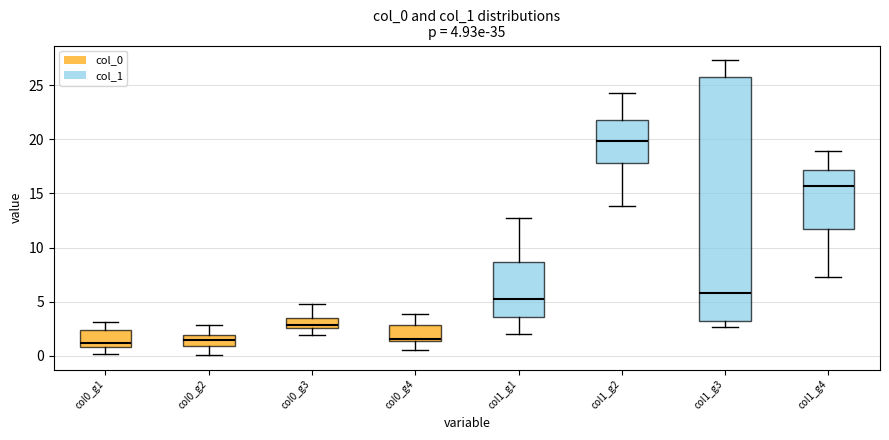

Which box has the highest median line?

col1_g2